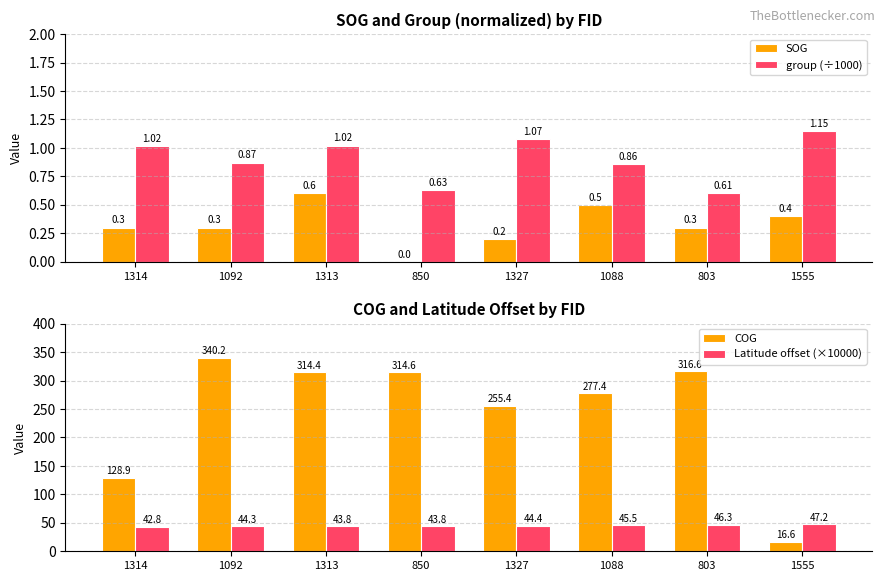

What is the total value across all series at 1313?

359.8